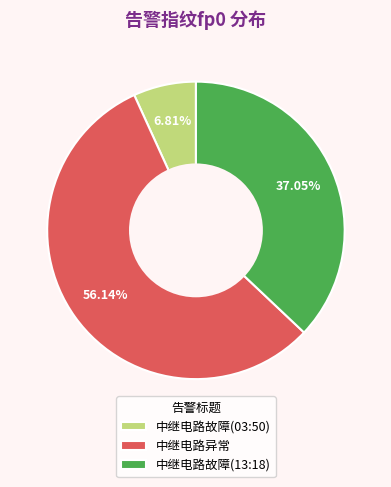

What is the total percentage of 中继电路异常 and 中继电路故障(13:18)?

93.2%